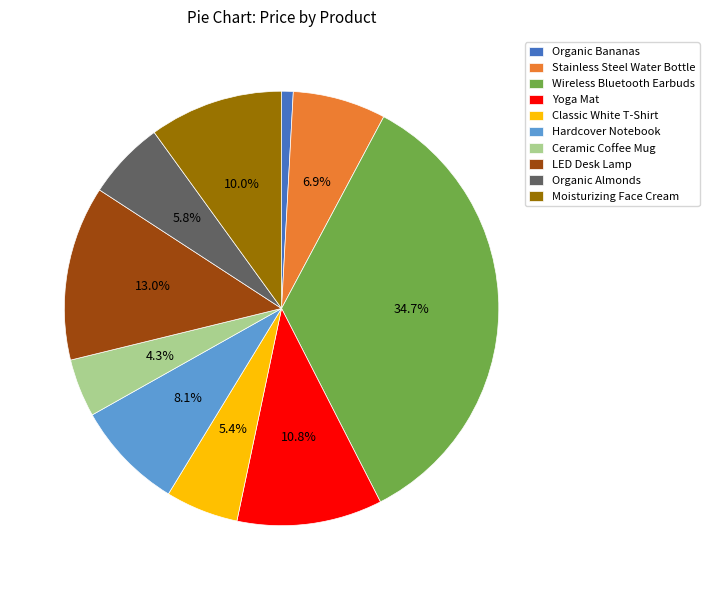

Which slice is the smallest?

Organic Bananas